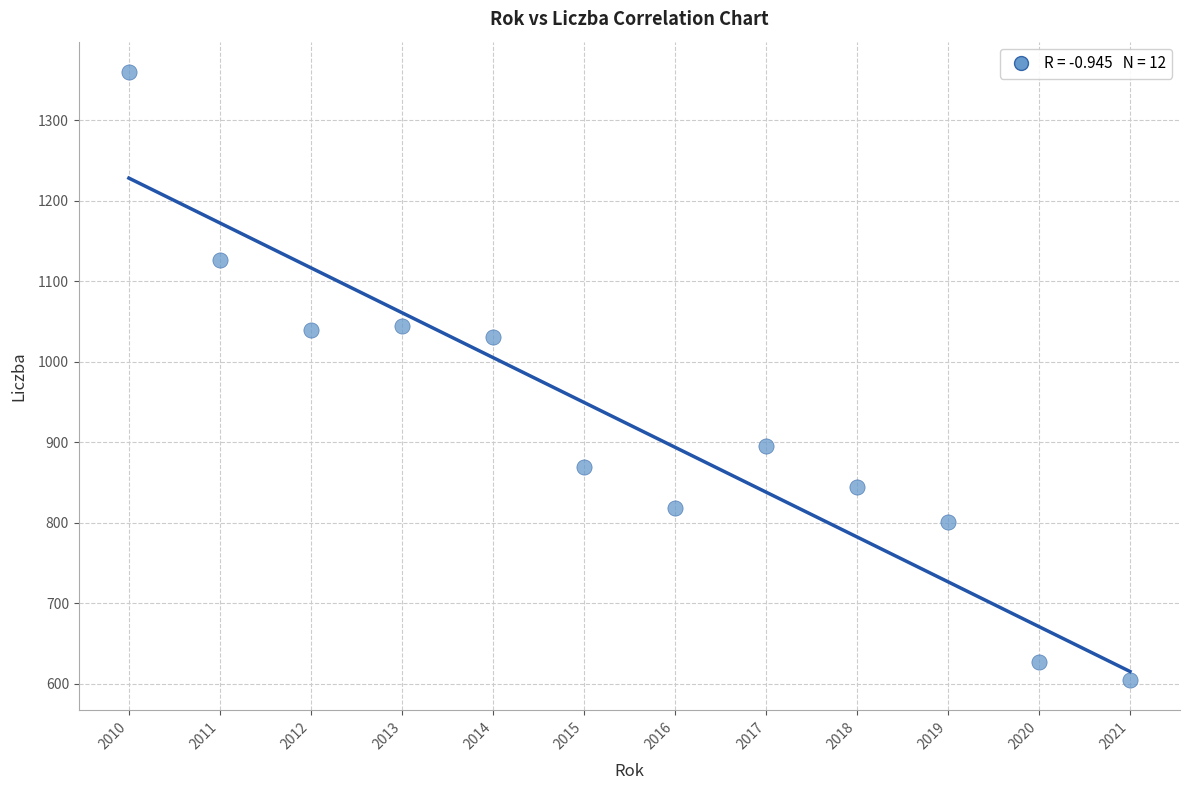

What is the range of X values (max minus min)?

11